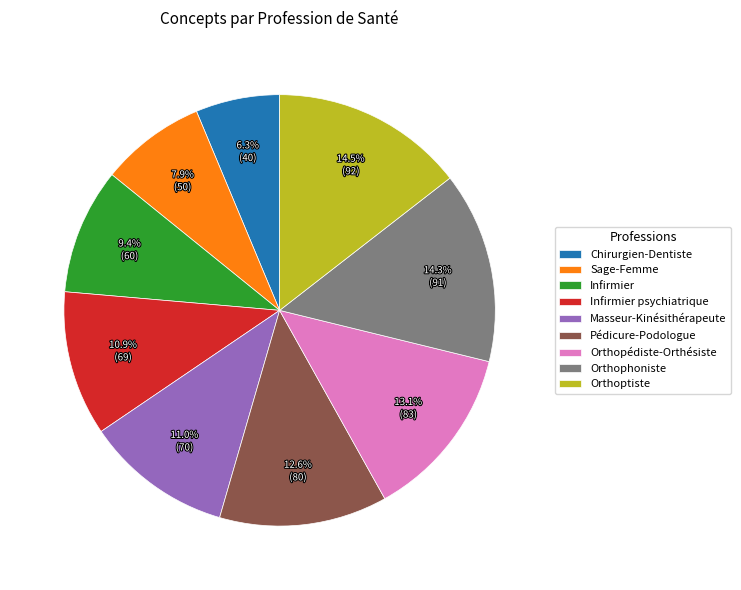

What portion of the pie excludes Infirmier psychiatrique?

89.1%